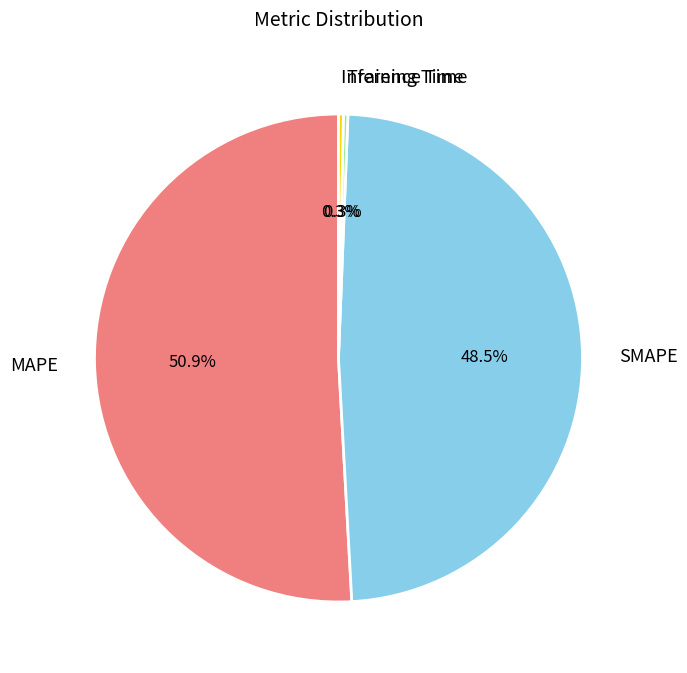

Which category has the biggest portion of the pie?

MAPE